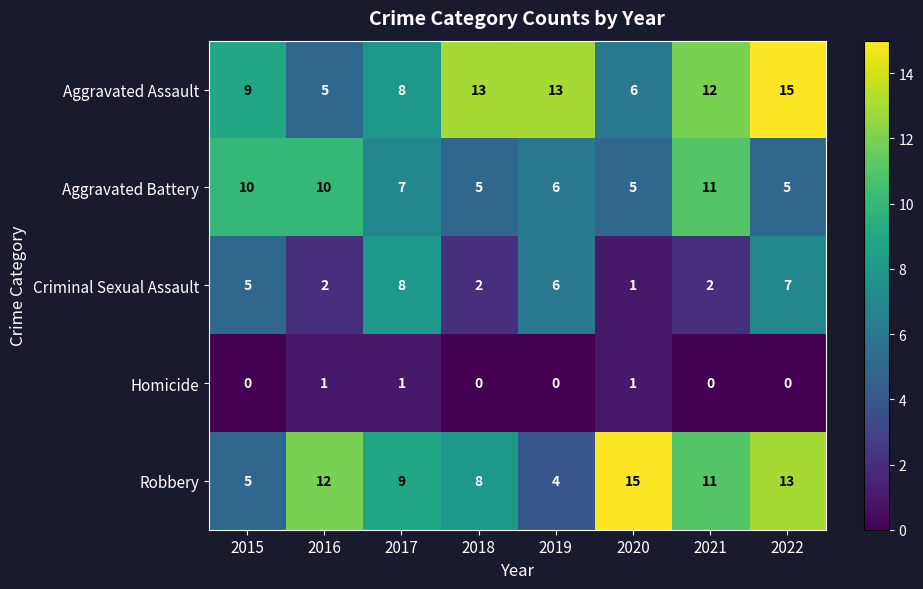

What is the greatest value displayed?

15